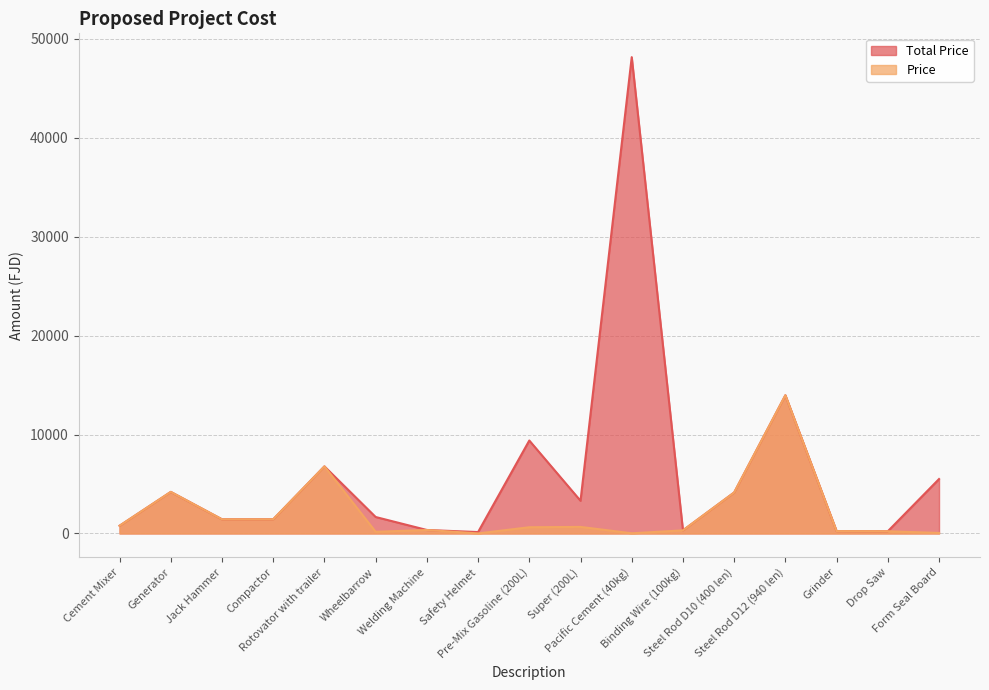

Is it true that Total Price equals 4140.0 at Steel Rod D10 (400 len)?

True